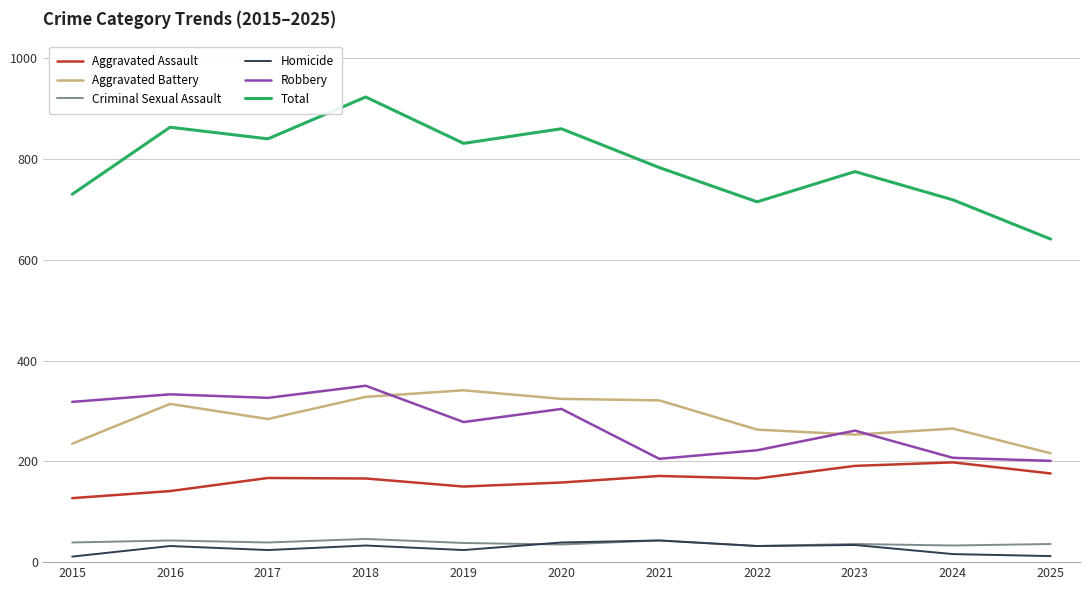

True or false: Homicide and Robbery intersect in this chart.

False